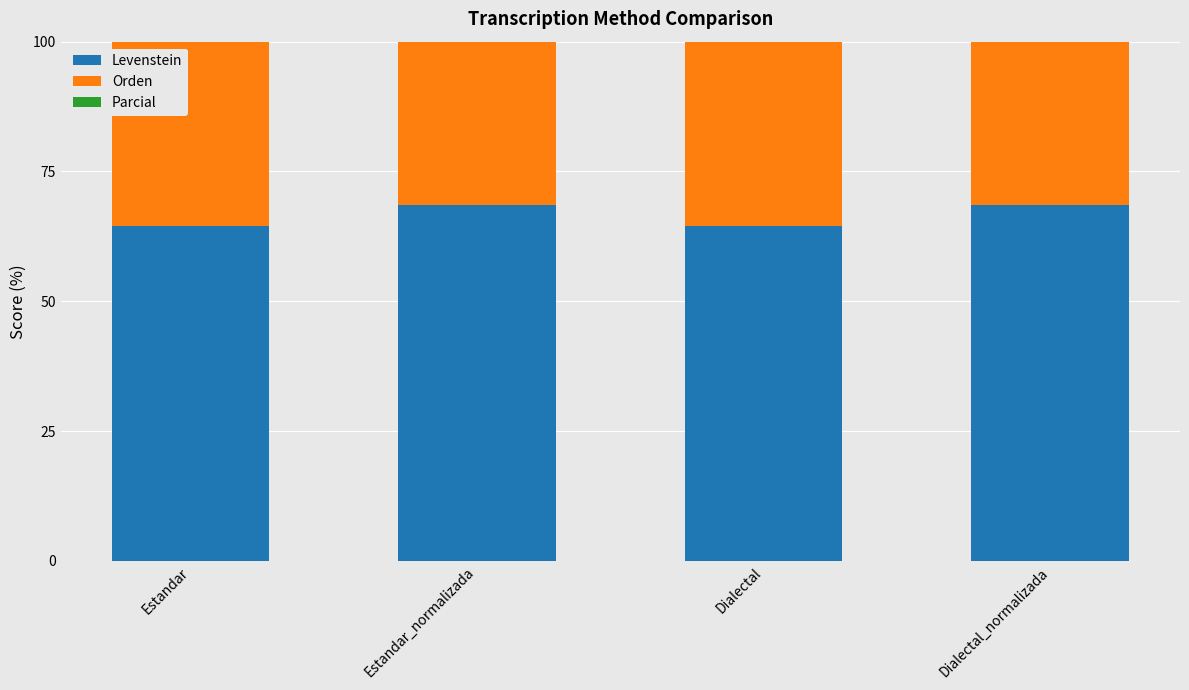

Rank the series by their average value, from highest to lowest.

Parcial, Orden, Levenstein